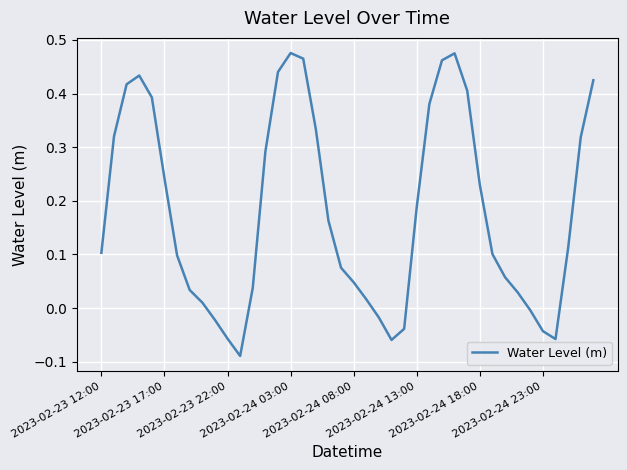

What is the difference between the maximum and minimum values?

0.6